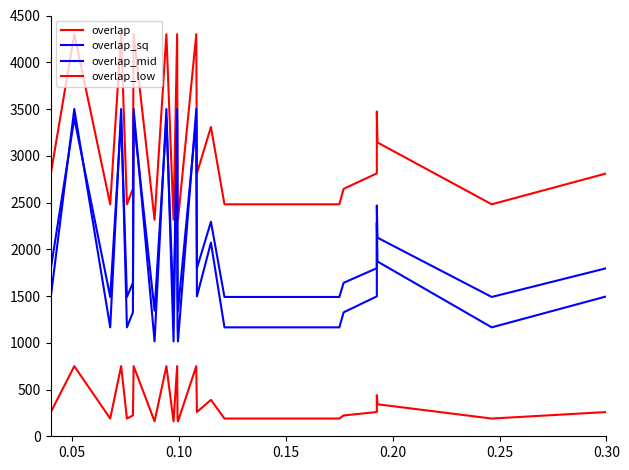

Which series has the largest range (max minus min)?

overlap_sq